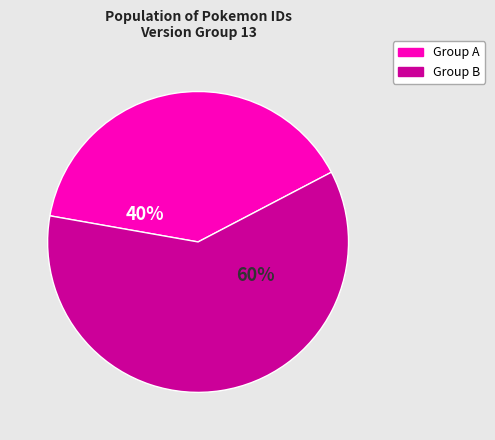

To the nearest percent, what is the average slice percentage?

50%